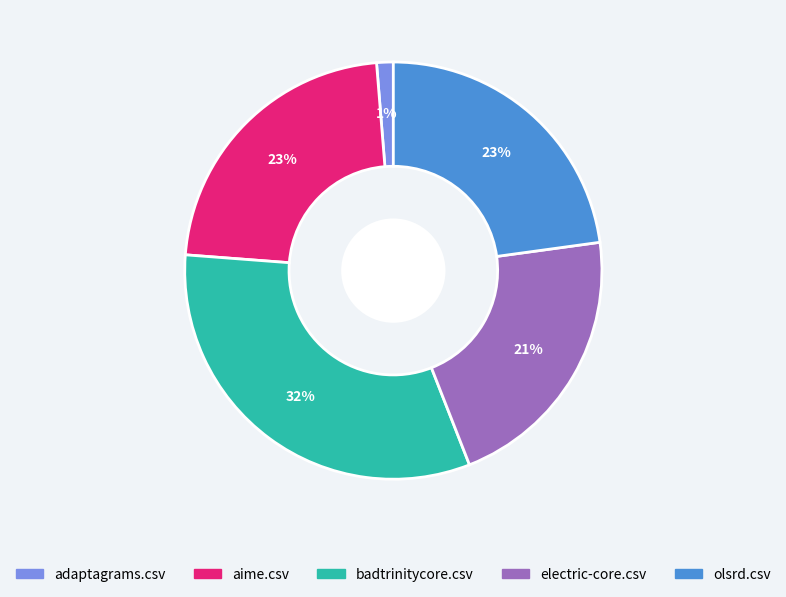

Between adaptagrams.csv and electric-core.csv, which is larger?

electric-core.csv